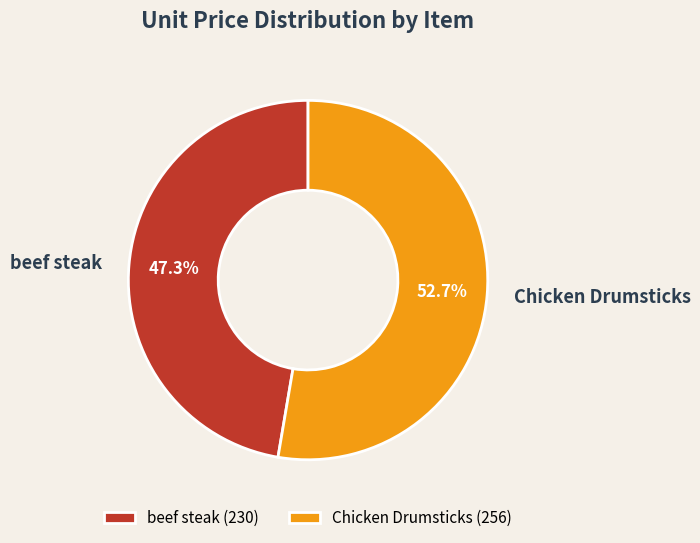

The Chicken Drumsticks slice represents 53% of the pie. True or false?

True